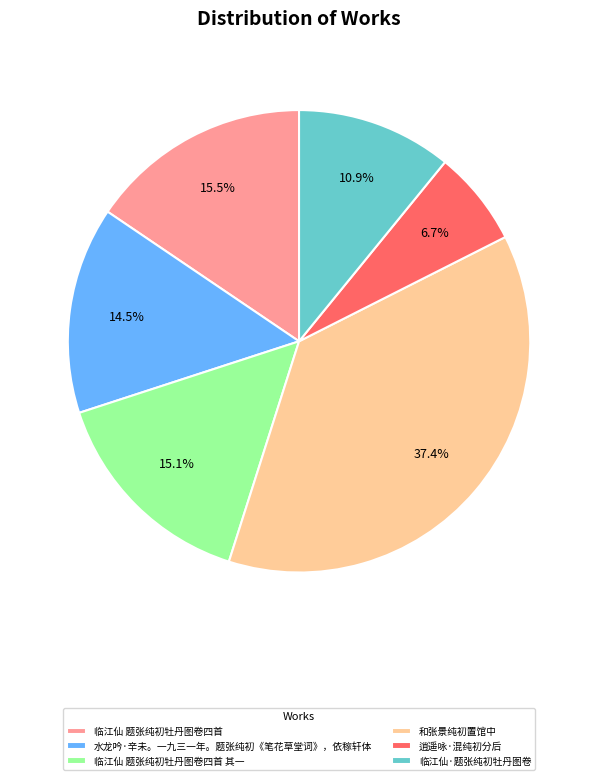

Do 逍遥咏·混纯初分后 and 水龙吟·辛未。一九三一年。题张纯初《笔花草堂词》，依稼轩体 together represent more than half of the pie?

No